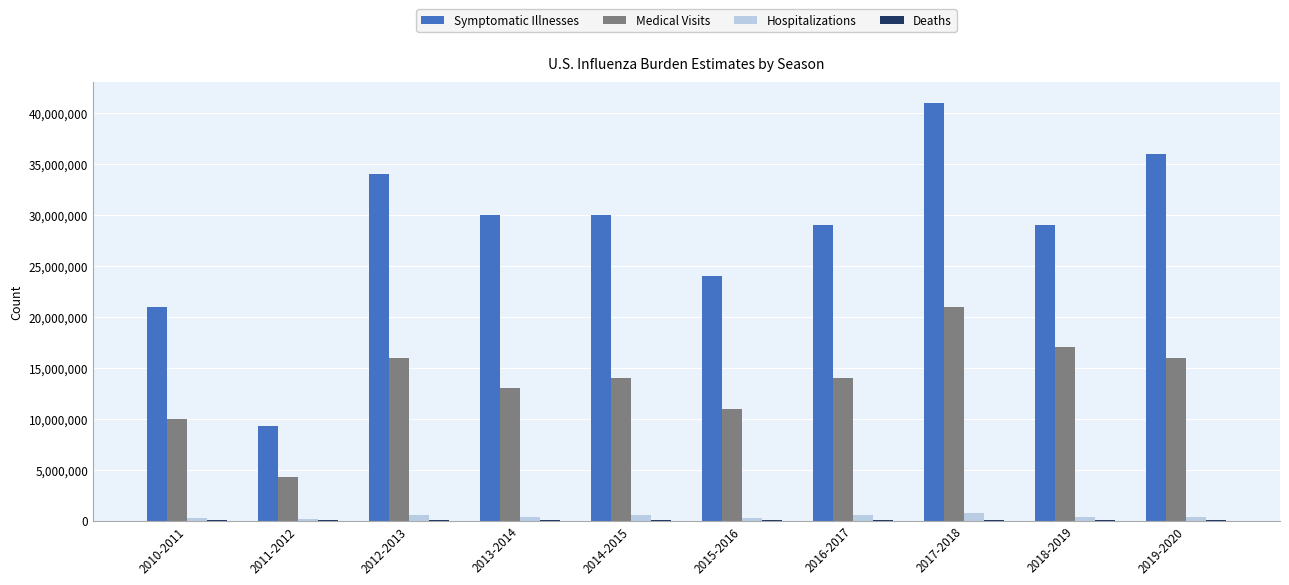

At which category is the sum across all series the highest?

2017-2018